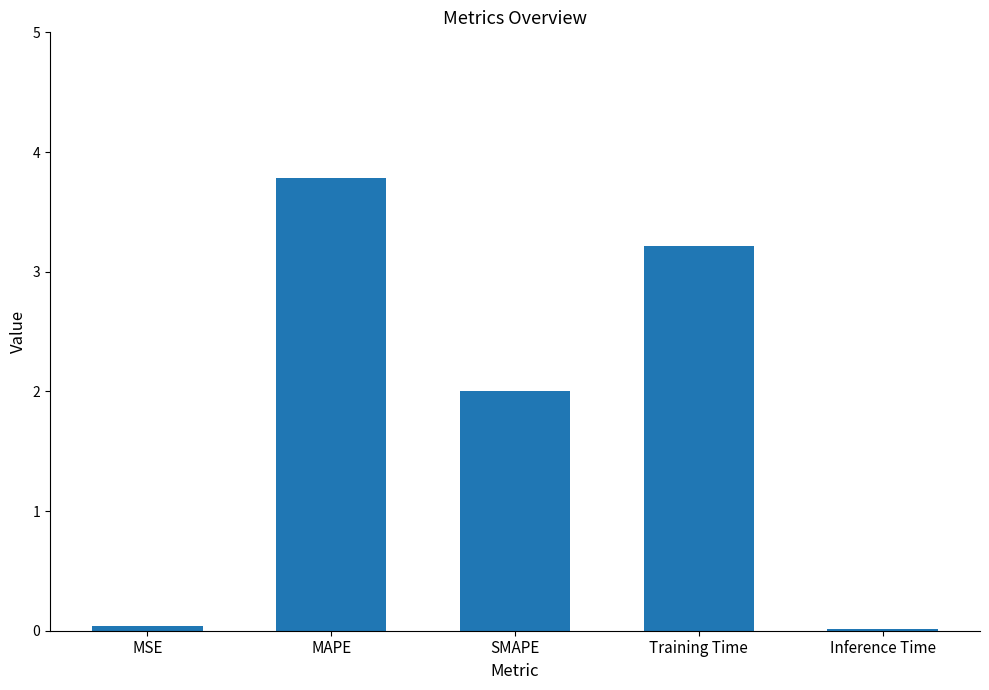

Is it true that the value at Inference Time is 0.0?

True